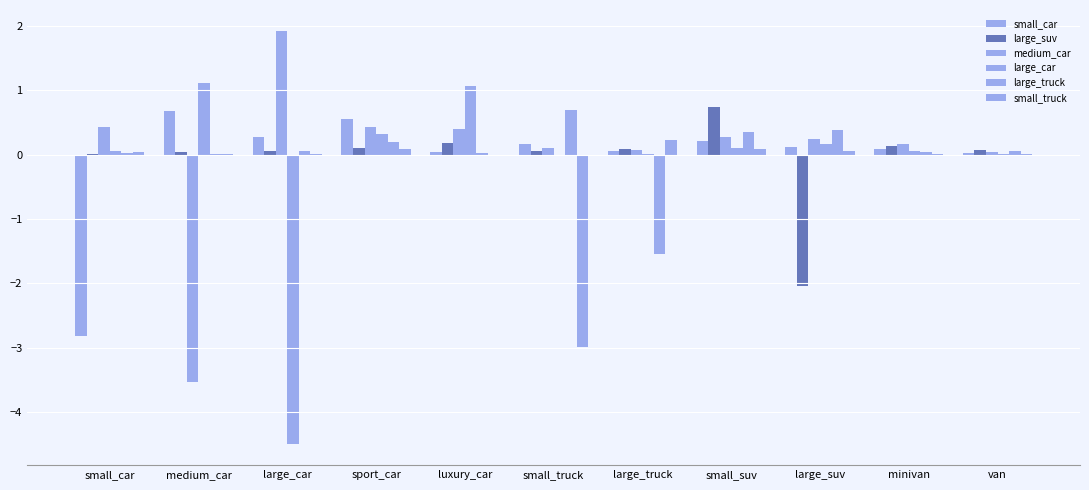

Is the value of large_truck at large_truck greater than the value of small_car at luxury_car?

No